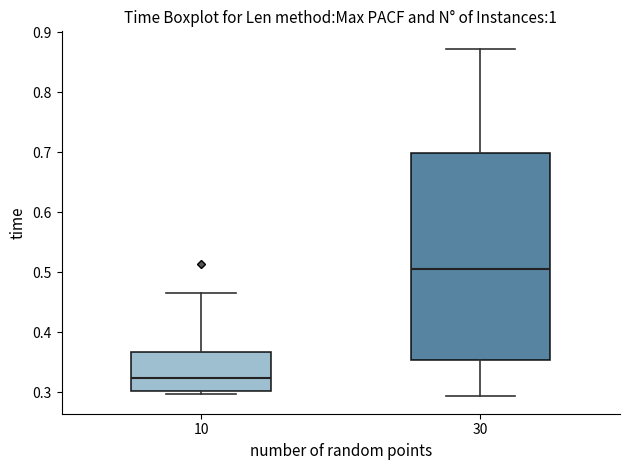

Which box has the lowest median line?

10